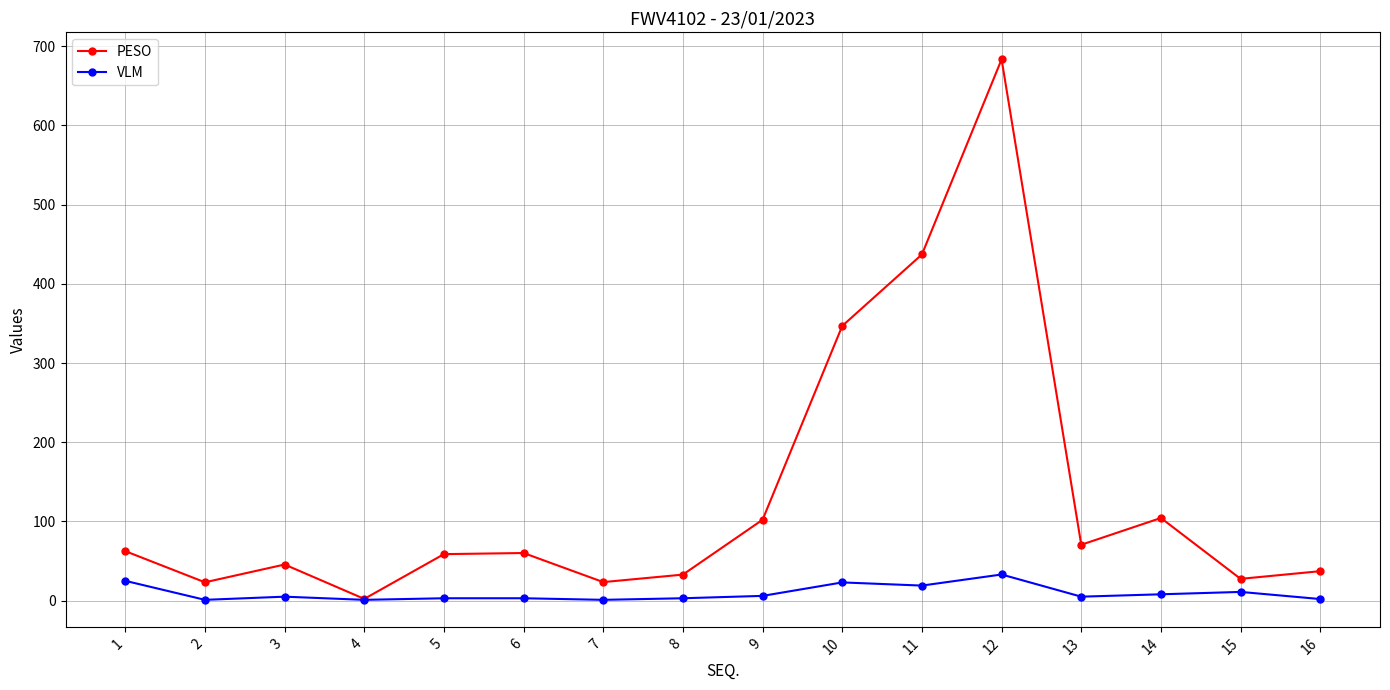

The value of PESO at 14 is 104.3. True or false?

True